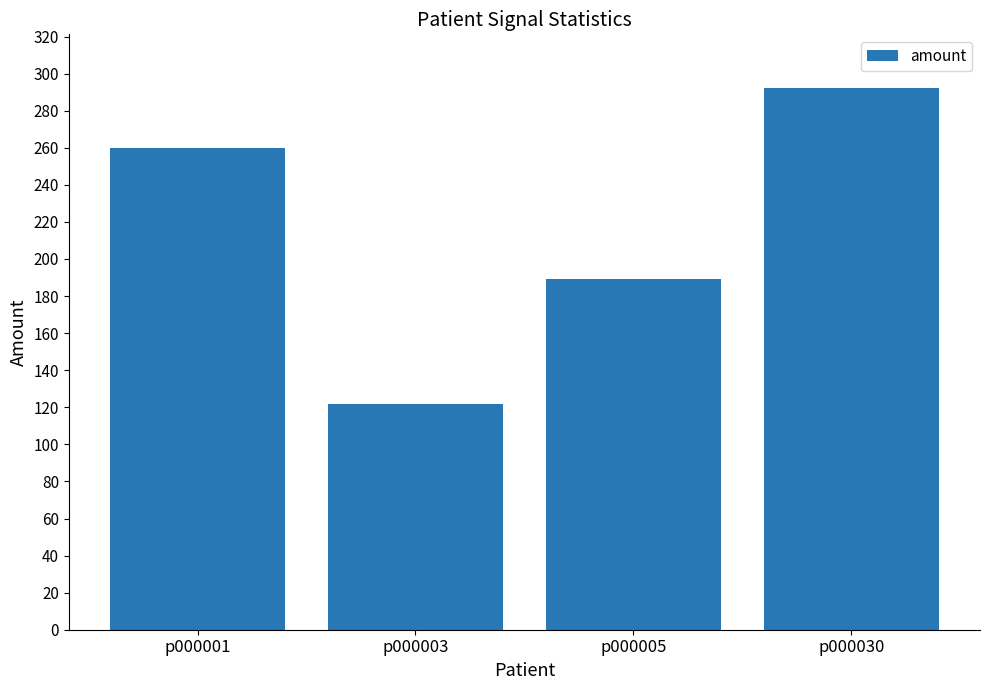

Are the bars horizontal?

No